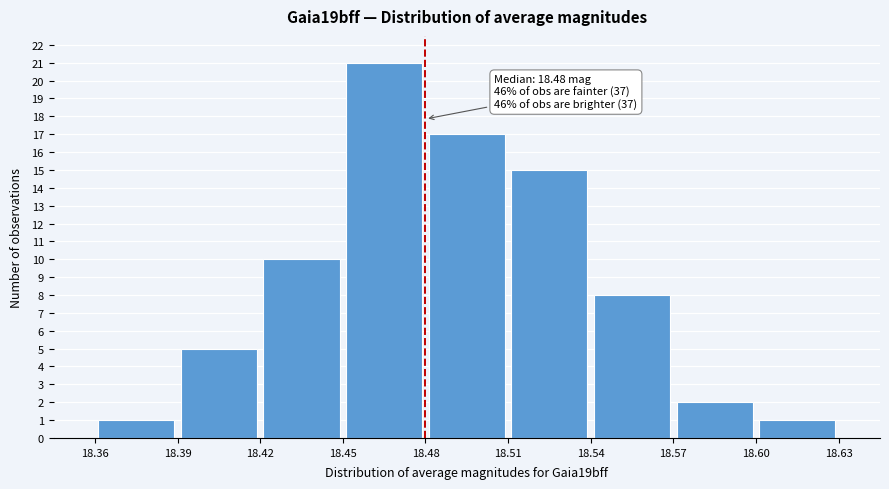

Over which range of the x-axis is the bar tallest?

18.45 to 18.48